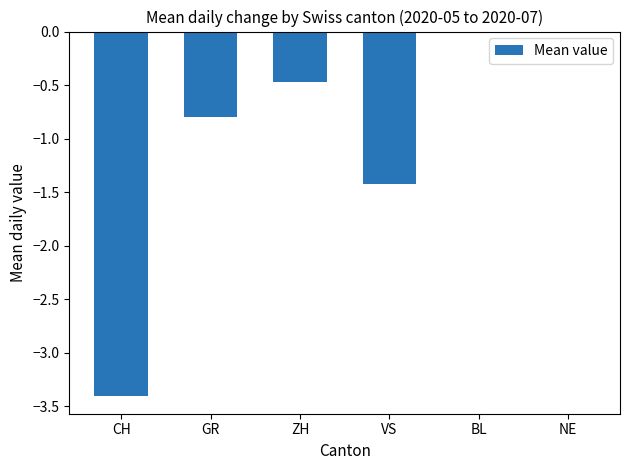

The chart shows a value of 0.0 at NE. True or false?

True